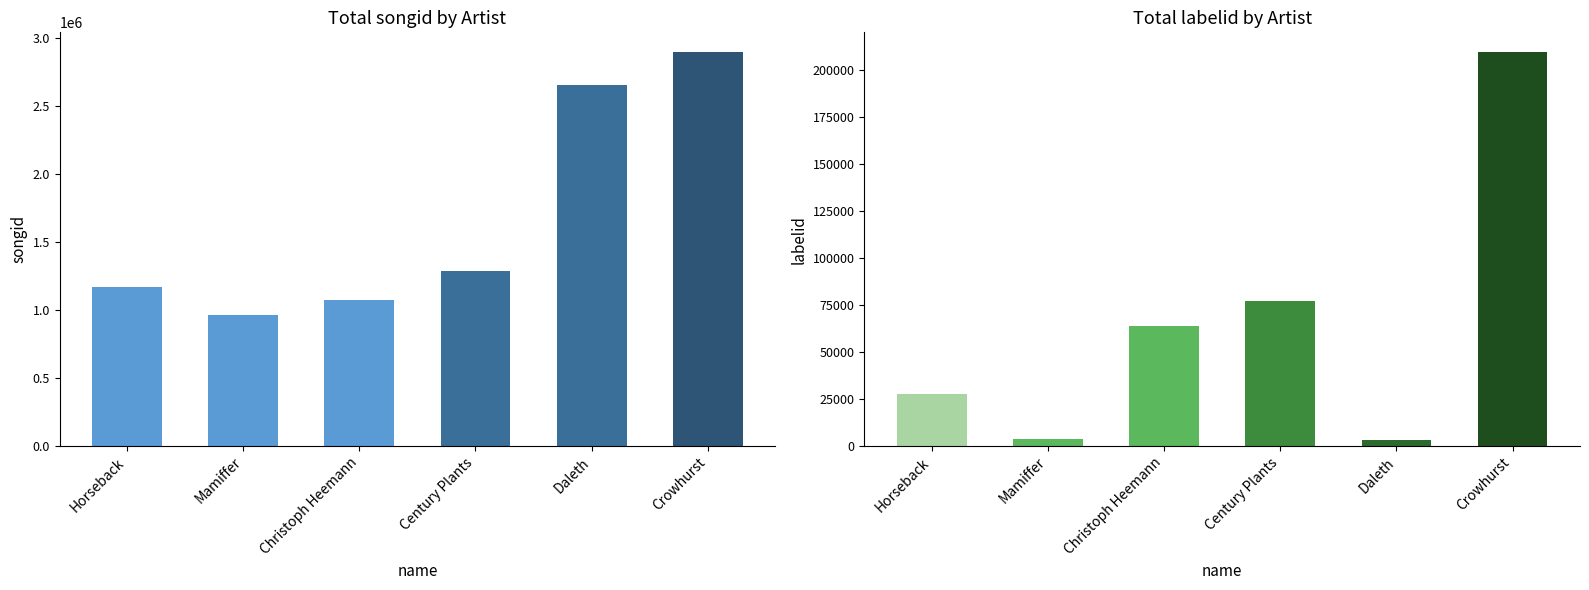

What is the minimum value shown in the chart?

3267